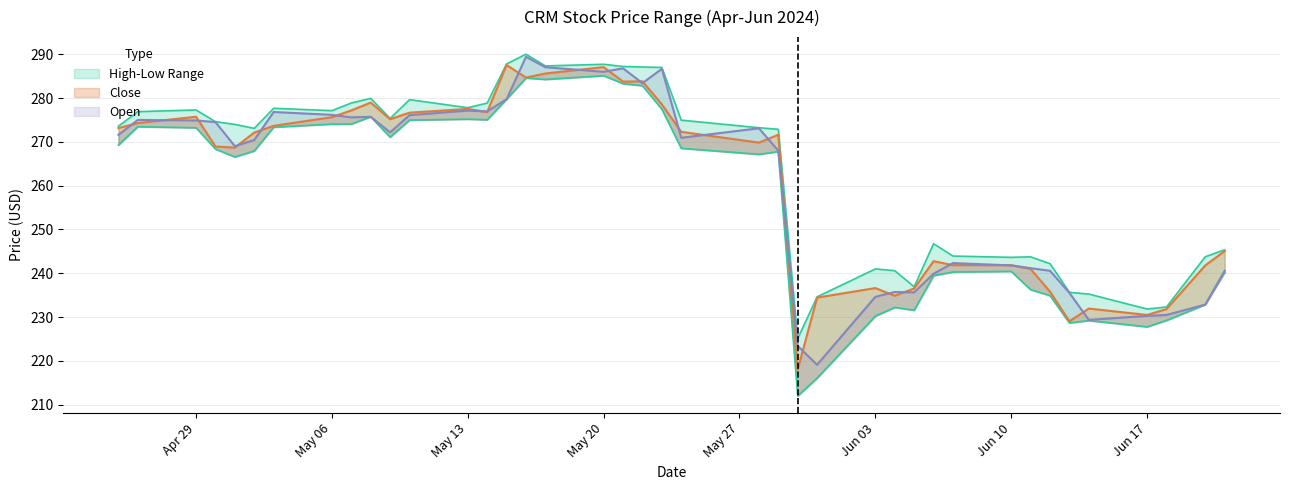

What is the label of the 16th point from the right?

2024-05-30